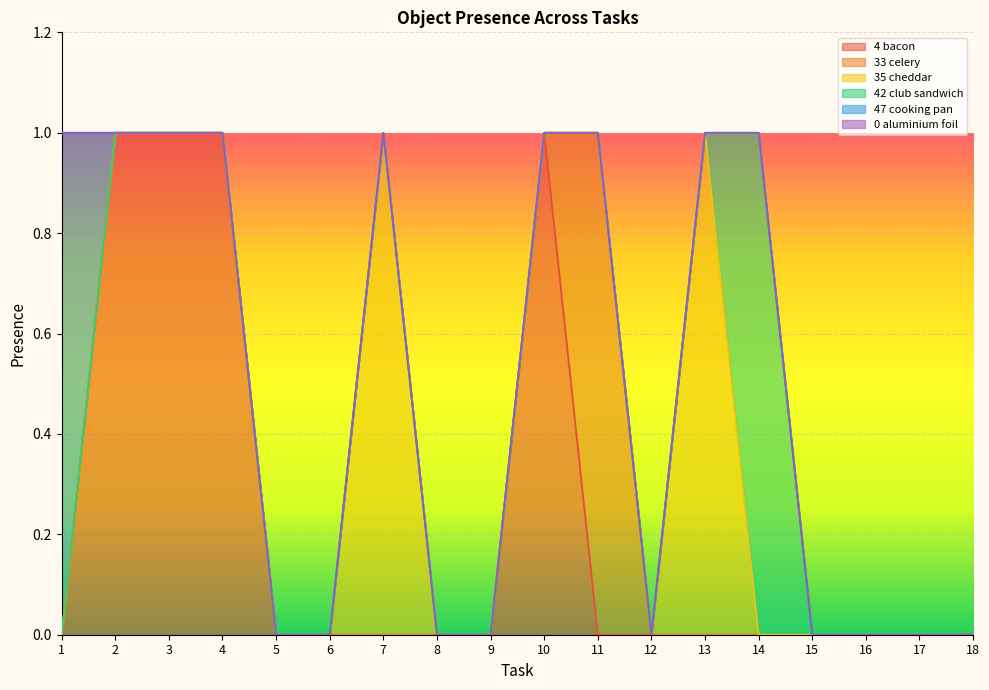

The Object_4_bacon series shows -1 at 15. True or false?

False